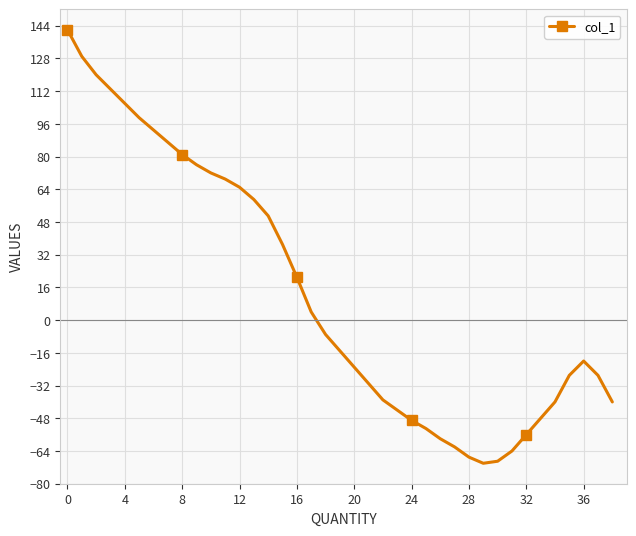

Reading right to left, list all the values displayed in this chart.

-40	-27	-20	-27	-40	-48	-56	-64	-69	-70	-67	-62	-58	-53	-49	-44	-39	-31	-23	-15	-7	4	21	37	51	59	65	69	72	76	81	87	93	99	106	113	120	129	142